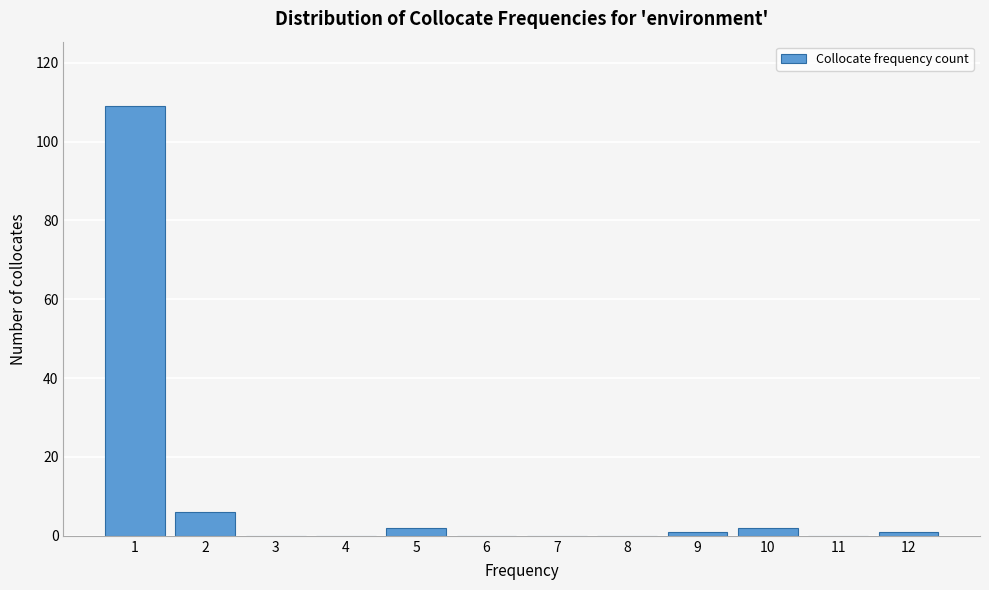

Reading left to right, transcribe all the data shown in this chart.

1=109	2=6	3=0	4=0	5=2	6=0	7=0	8=0	9=1	10=2	11=0	12=1